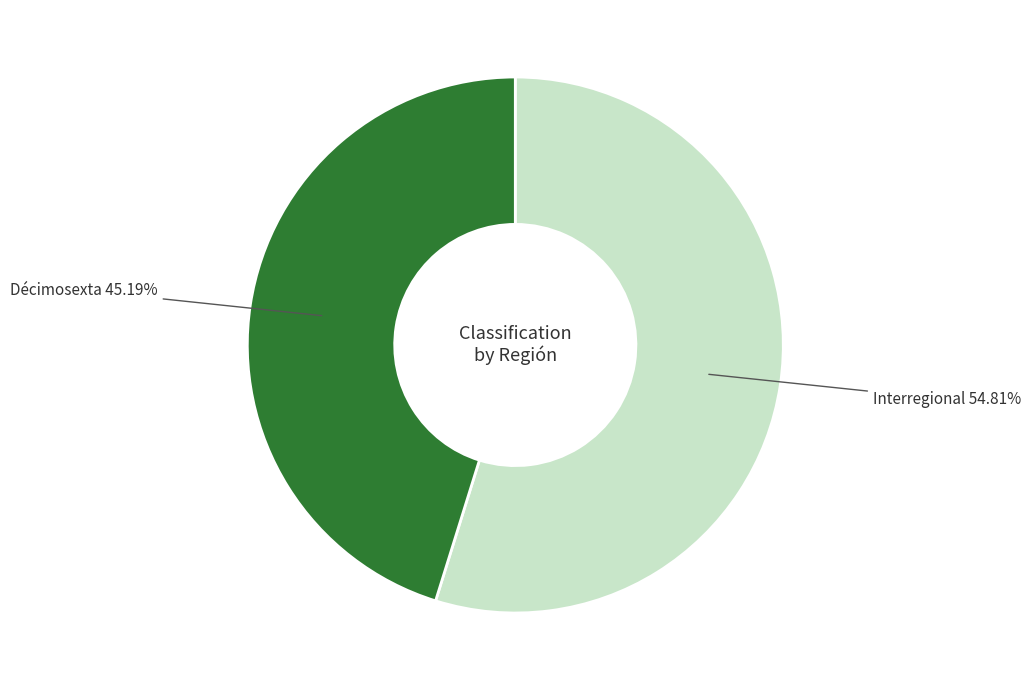

To the nearest percent, what is the difference between the largest and smallest slice percentages?

10%